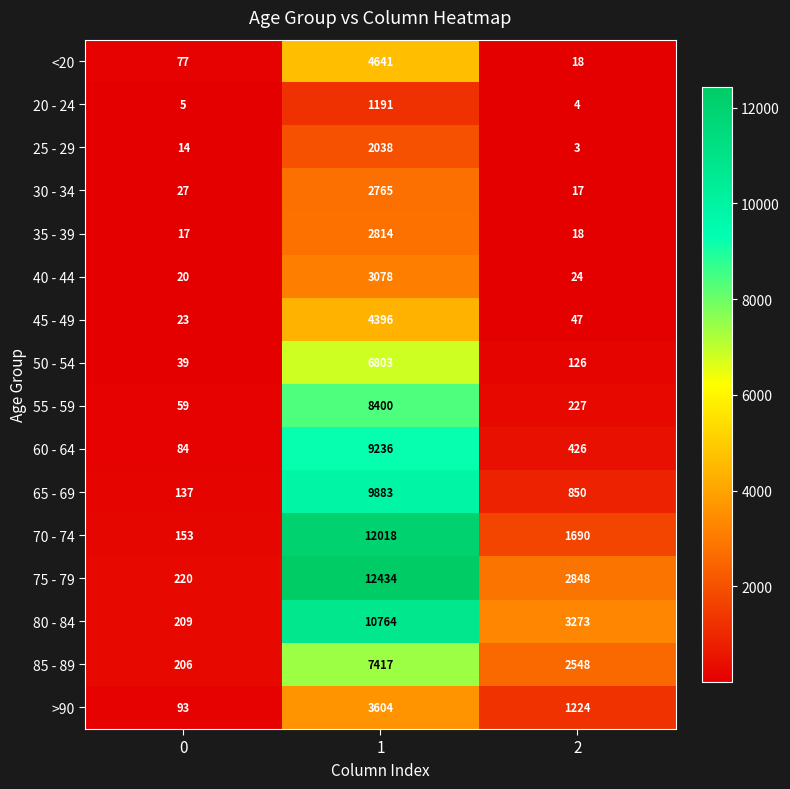

How many 85 - 89 values are between 206 and 7417?

3